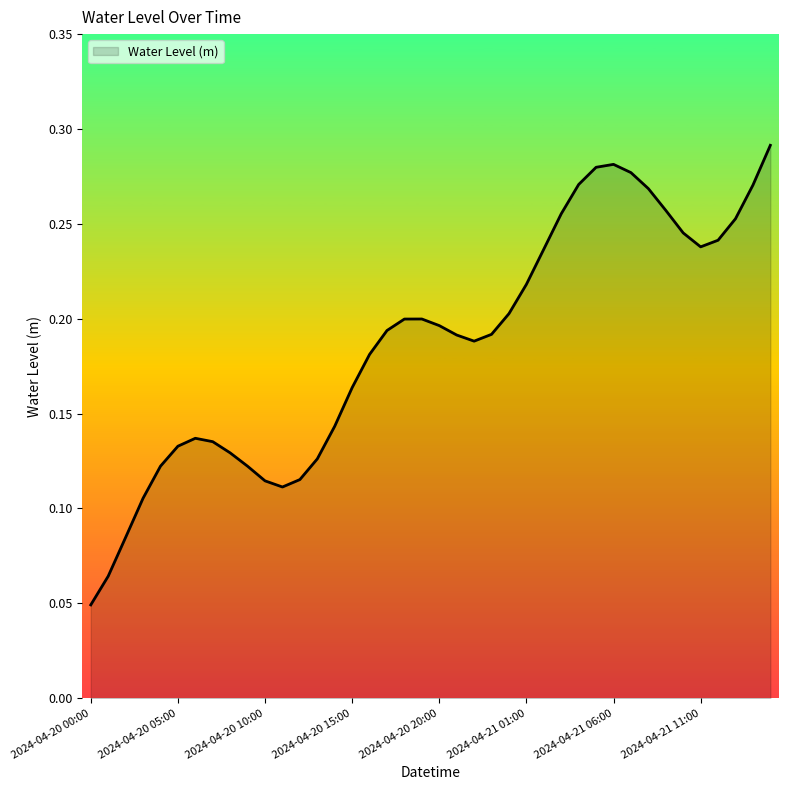

Reading left to right, extract all data points from this chart.

0.0	0.1	0.1	0.1	0.1	0.1	0.1	0.1	0.1	0.1	0.1	0.1	0.1	0.1	0.1	0.2	0.2	0.2	0.2	0.2	0.2	0.2	0.2	0.2	0.2	0.2	0.2	0.3	0.3	0.3	0.3	0.3	0.3	0.3	0.2	0.2	0.2	0.3	0.3	0.3